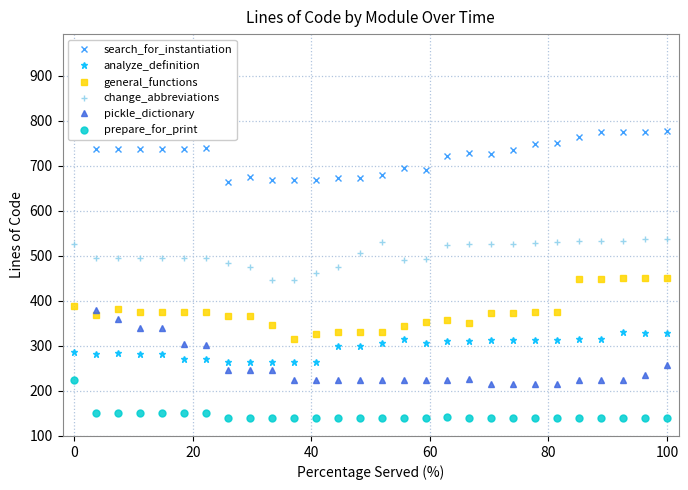

What is the maximum value shown in the chart?

952